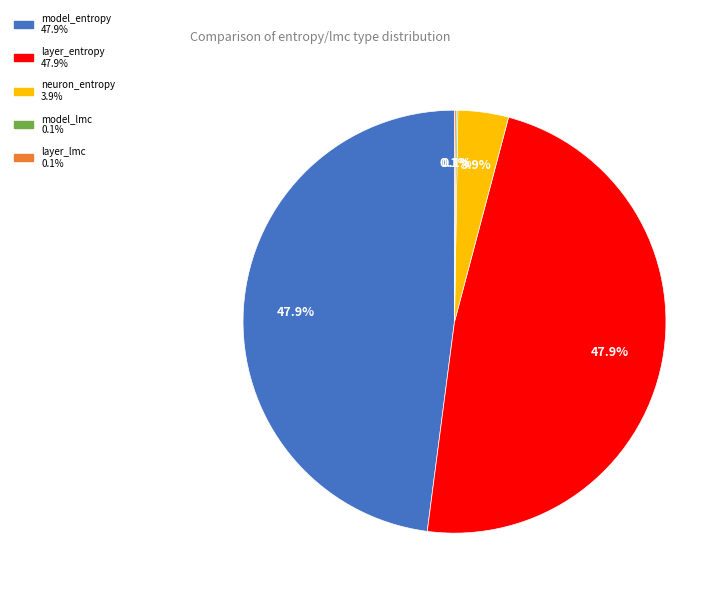

Does any single category account for the majority?

No